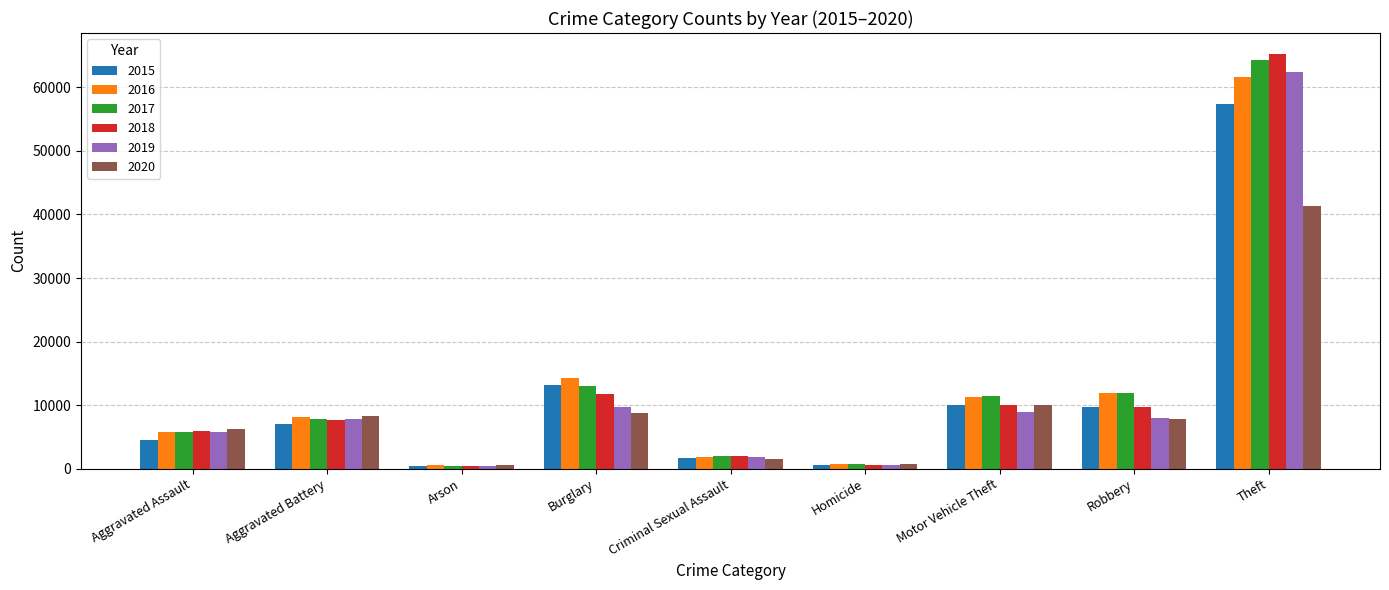

How many values in the 2020 series are below 7855?

4